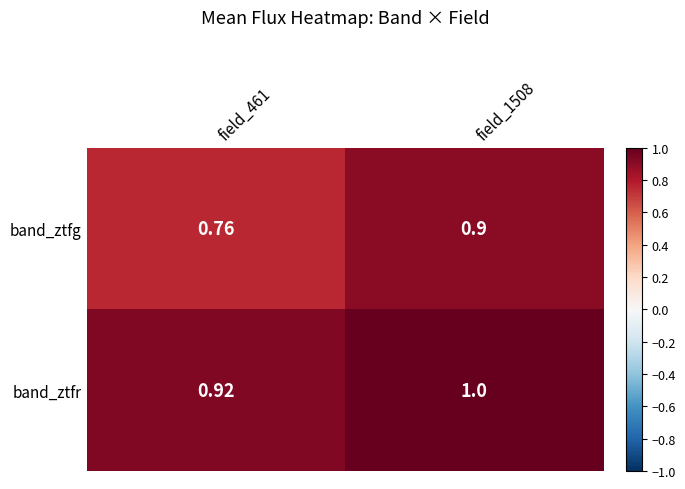

List the series in order of their peak value, lowest first.

band_ztfg, band_ztfr